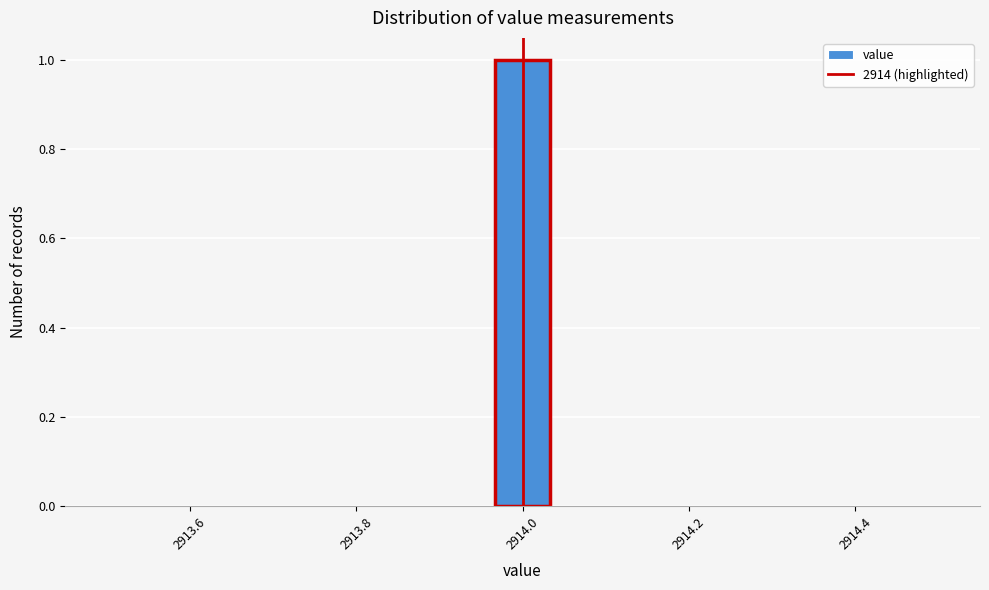

Read against the x-axis, roughly where is the centre of the tallest bar?

2914.00